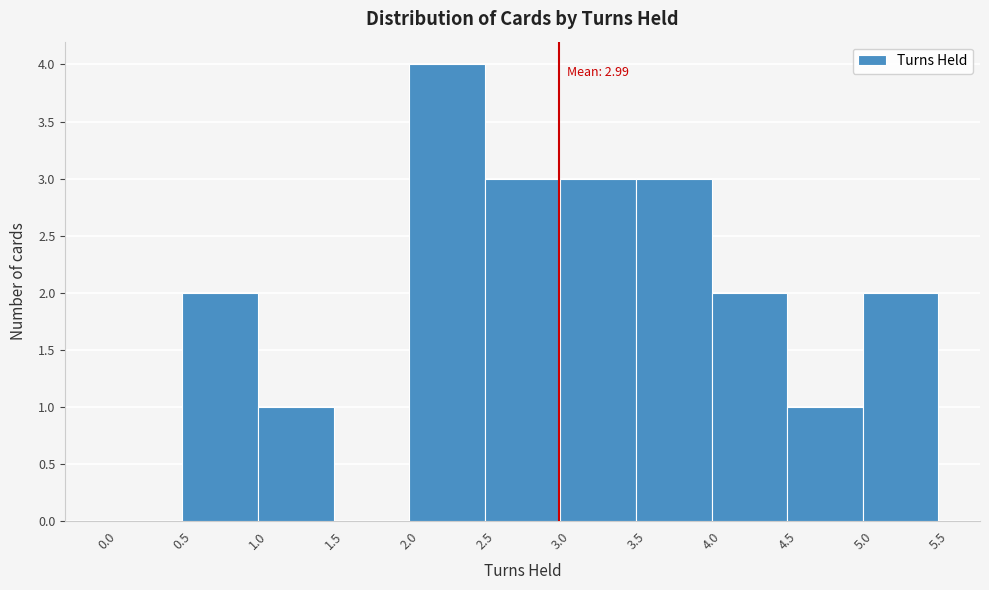

Over which range of the x-axis is the bar tallest?

2.0 to 2.5